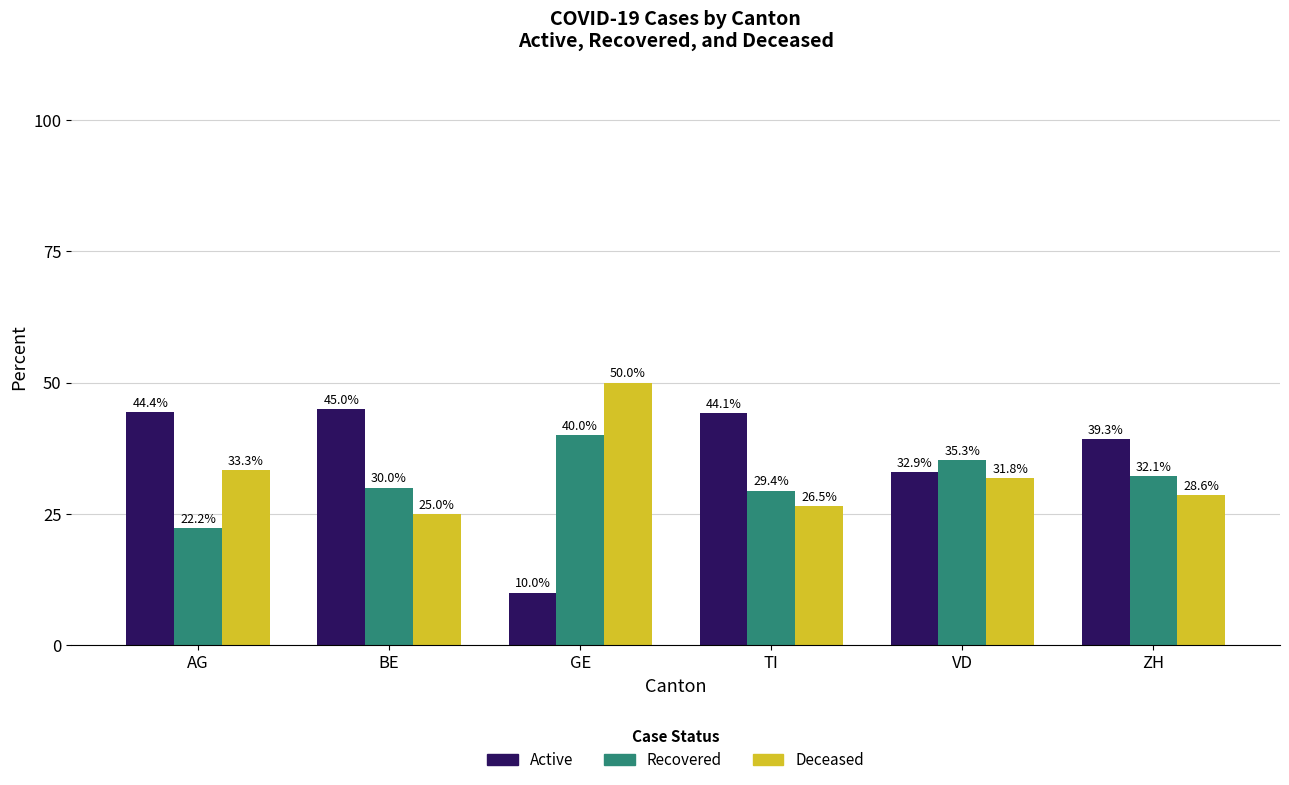

What are all the series names shown in the legend?

Active, Recovered, Deceased